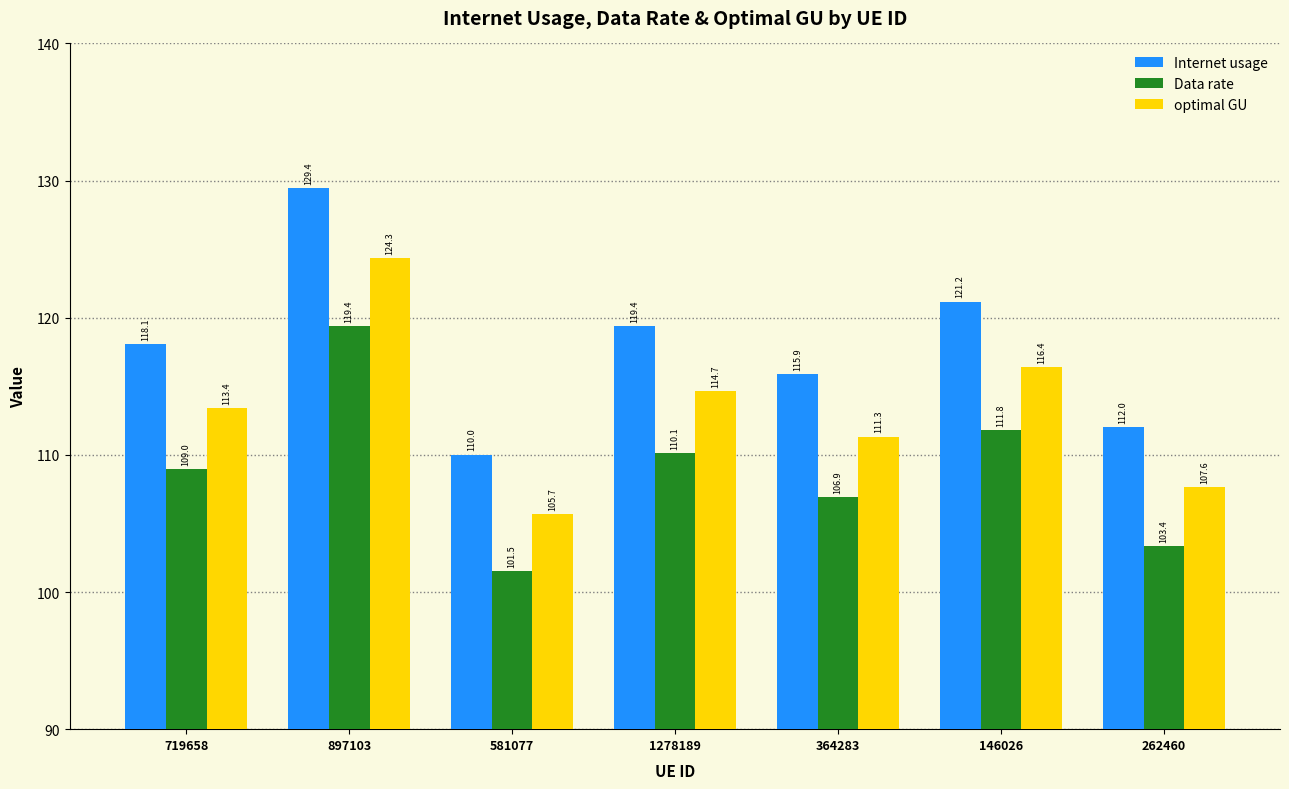

What is the sum of all Data rate values?

762.1